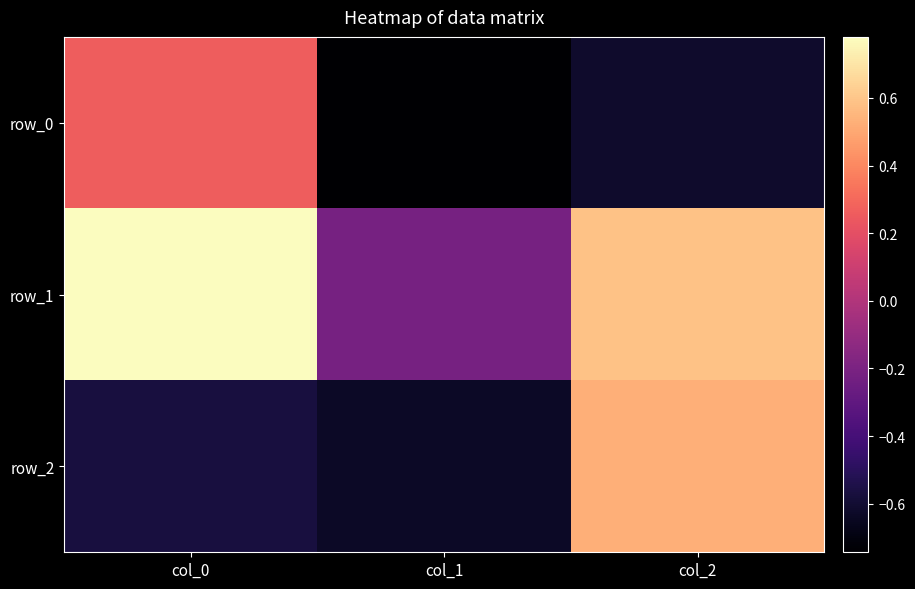

Reading left to right, transcribe all the data shown in this chart.

row_0: 0.3	-0.7	-0.6
row_1: 0.8	-0.2	0.6
row_2: -0.6	-0.6	0.5